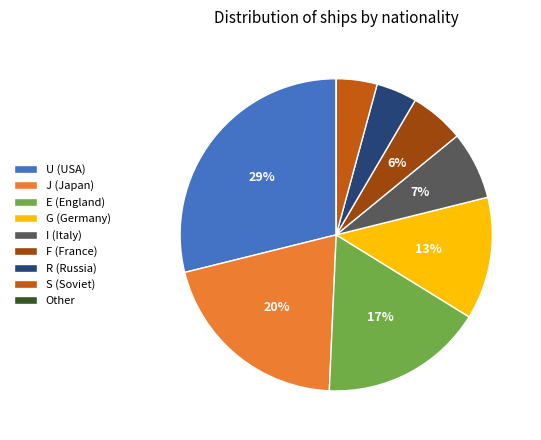

What is the largest slice in the pie chart?

U (USA)